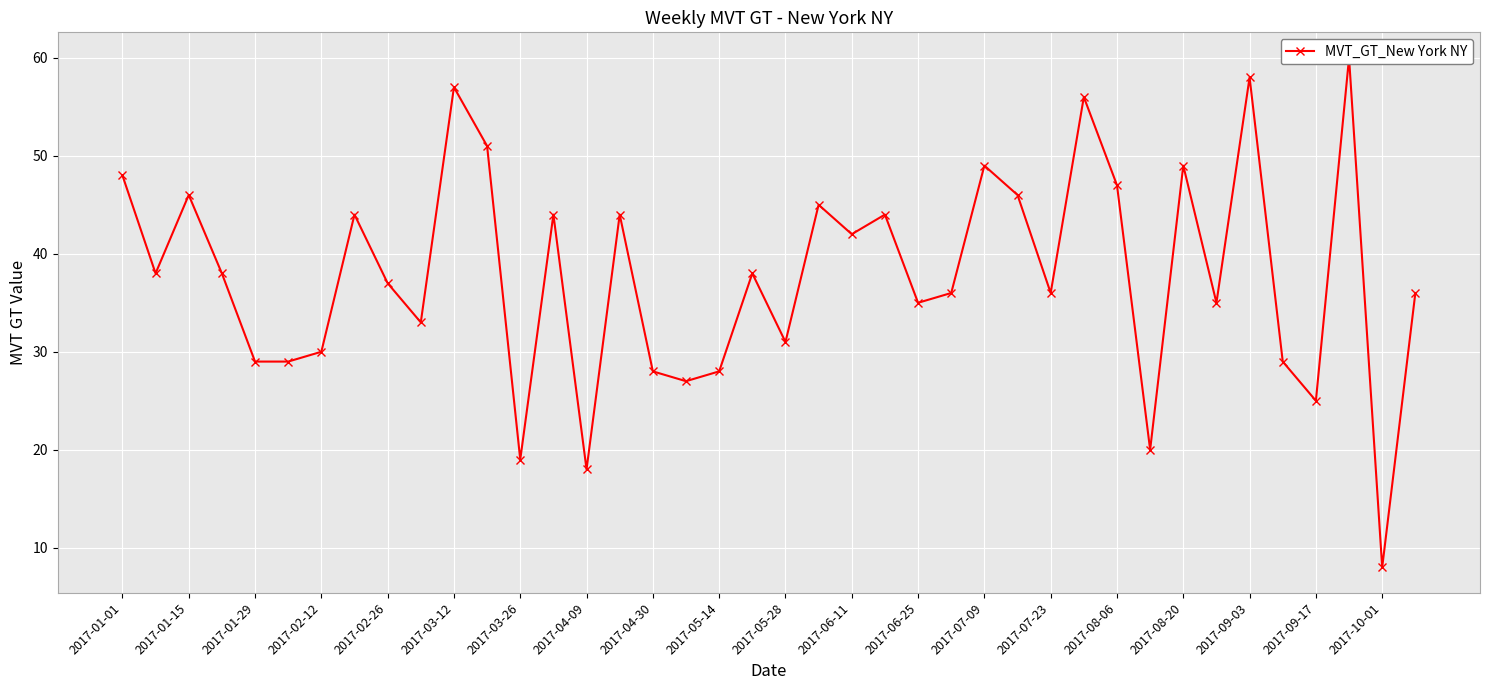

Reading right to left, extract all data points from this chart.

36	8	60	25	29	58	35	49	20	47	56	36	46	49	36	35	44	42	45	31	38	28	27	28	44	18	44	19	51	57	33	37	44	30	29	29	38	46	38	48